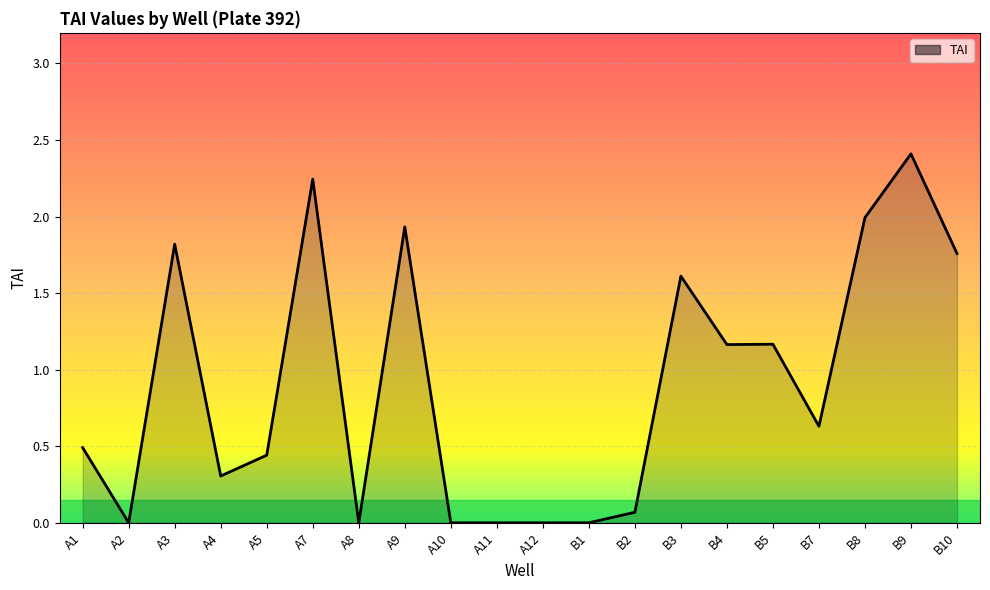

What is the difference between the maximum and minimum values?

2.4